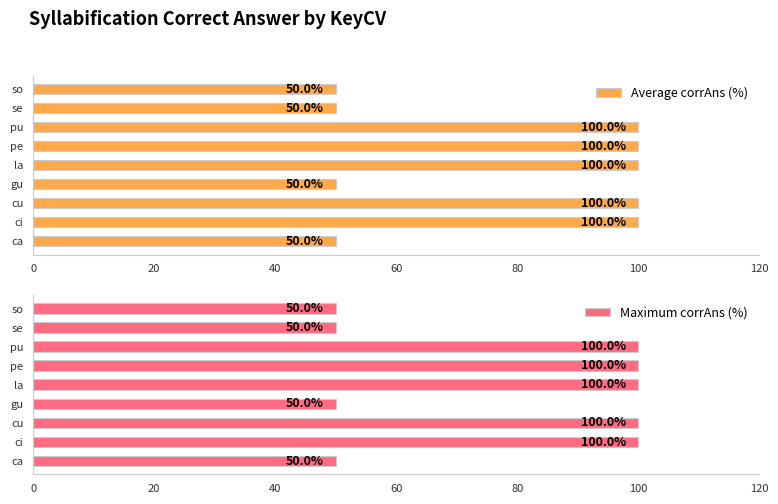

Reading left to right, what are all the values shown in this chart?

Average corrAns (%): 50	100	100	50	100	100	100	50	50
Maximum corrAns (%): 50	100	100	50	100	100	100	50	50